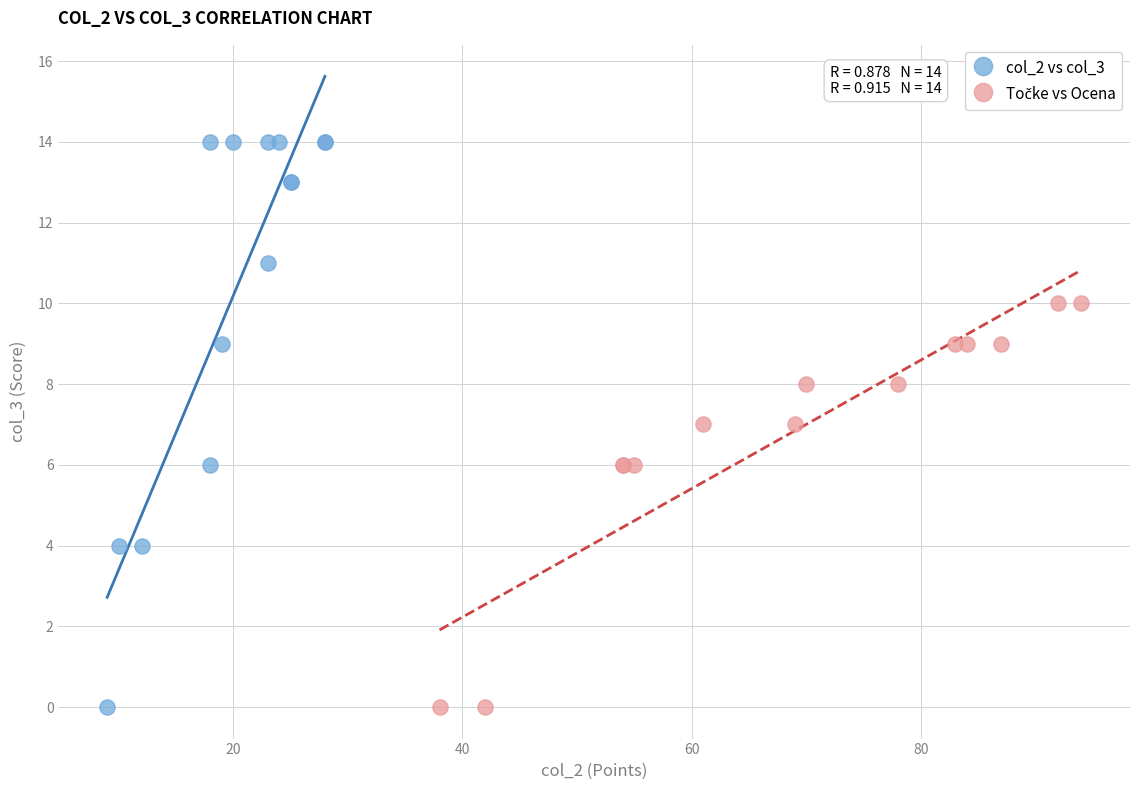

Which series has the largest Y range (max minus min)?

col_2 vs col_3